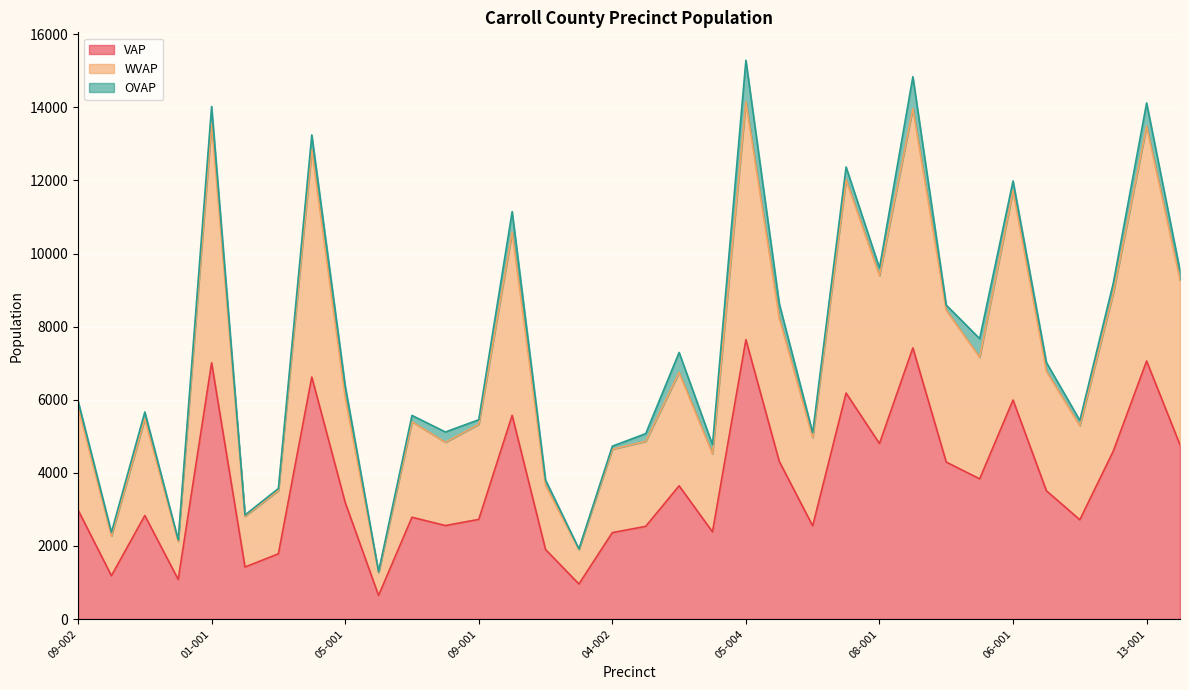

Which series has the widest spread of values?

WVAP